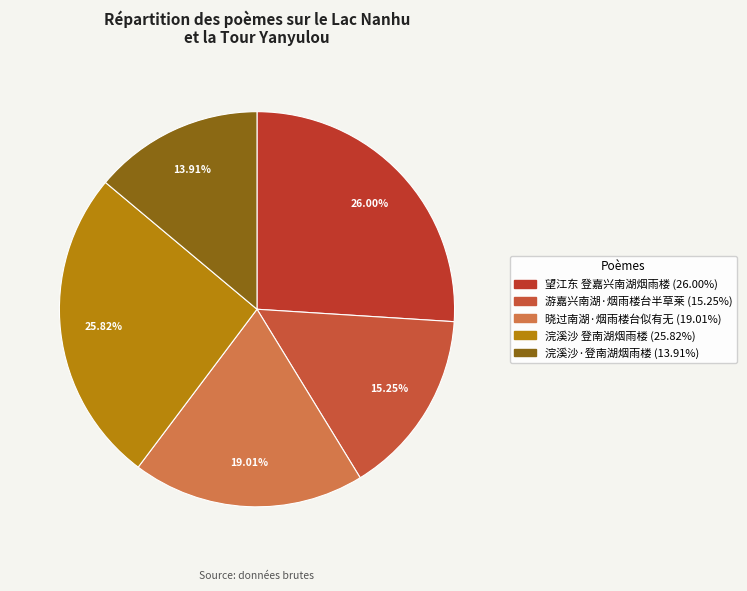

To the nearest percent, what is the combined percentage of 浣溪沙·登南湖烟雨楼 and 浣溪沙 登南湖烟雨楼?

40%